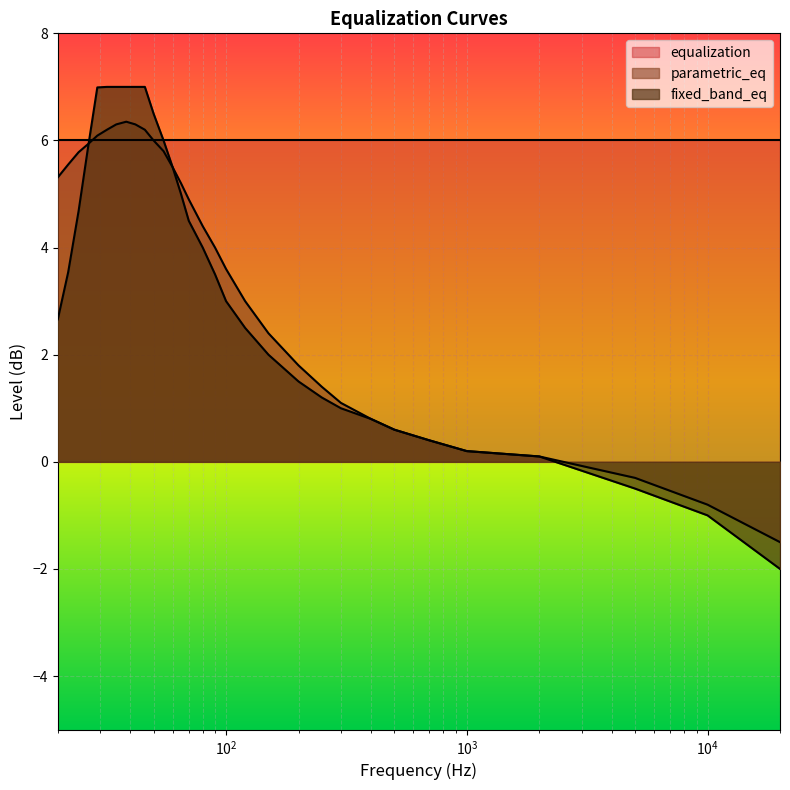

How many series are shown in this chart?

3